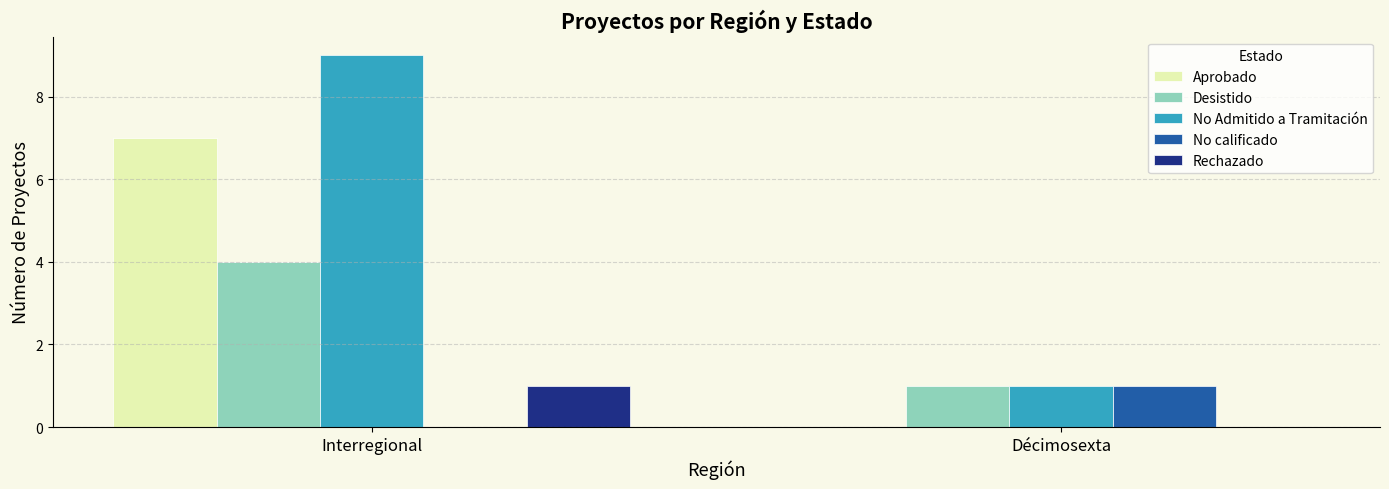

The No Admitido a Tramitación series shows 2 at Décimosexta. True or false?

False